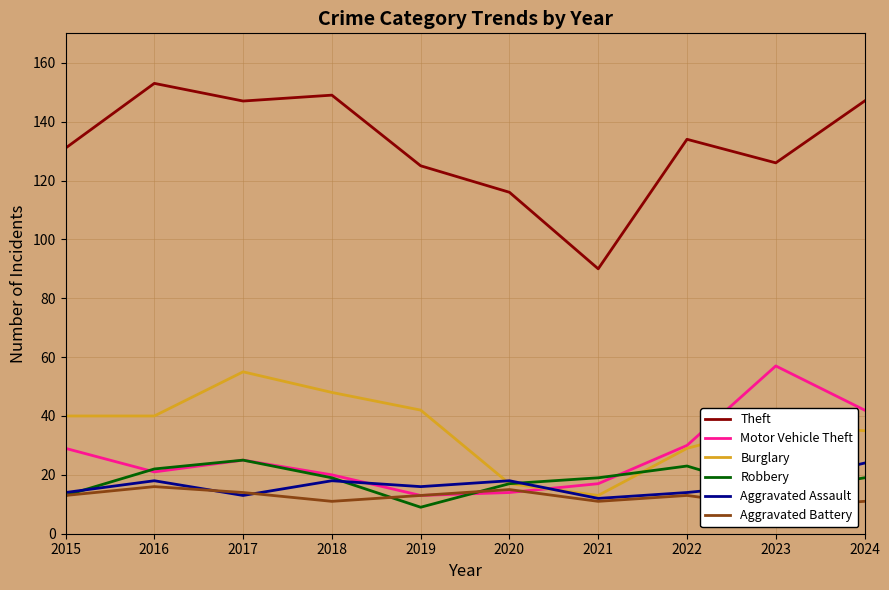

What is the spread (max minus min) of values at 2015?

118